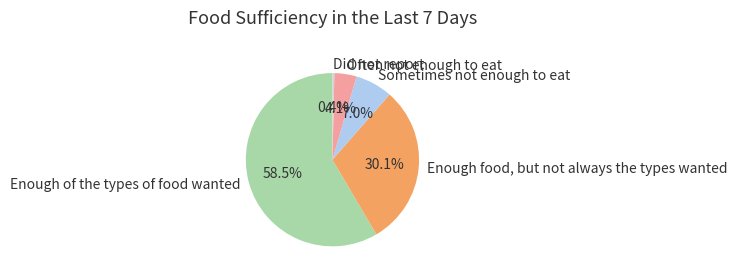

To the nearest percent, what is the average slice percentage?

20%